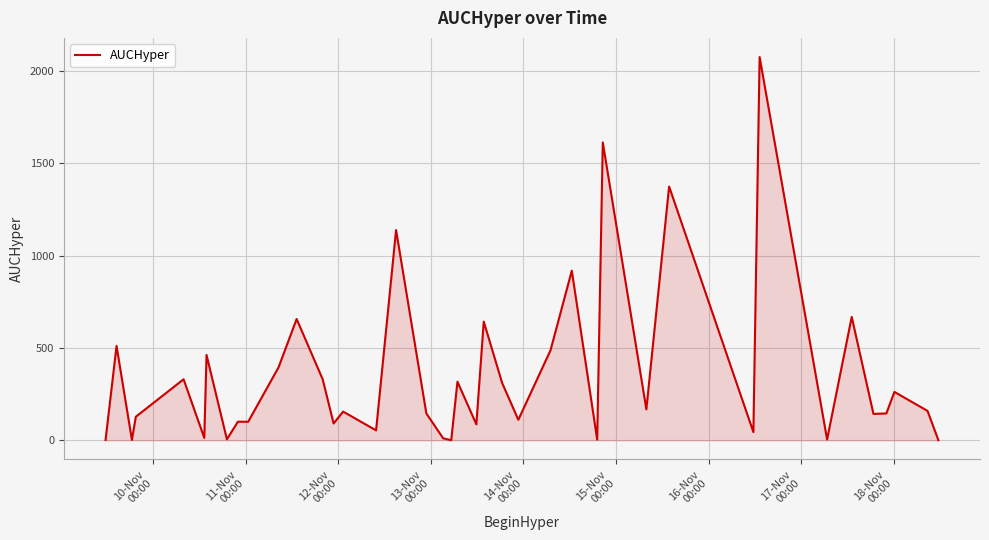

What is the maximum value shown in the chart?

2075.9